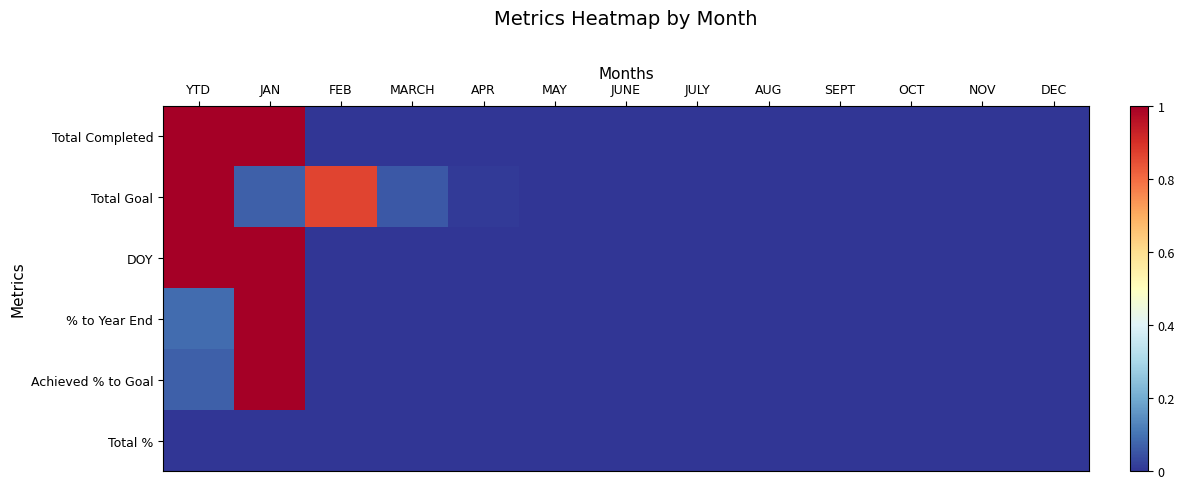

Between JULY and AUG, which series saw the biggest shift?

Total Completed